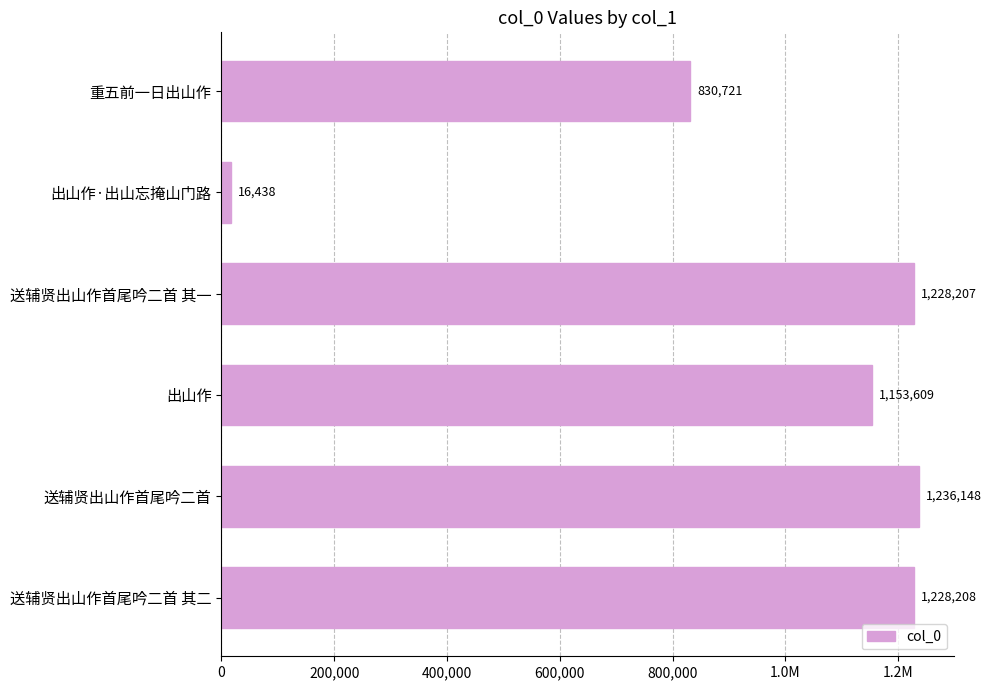

Are the bars horizontal?

Yes